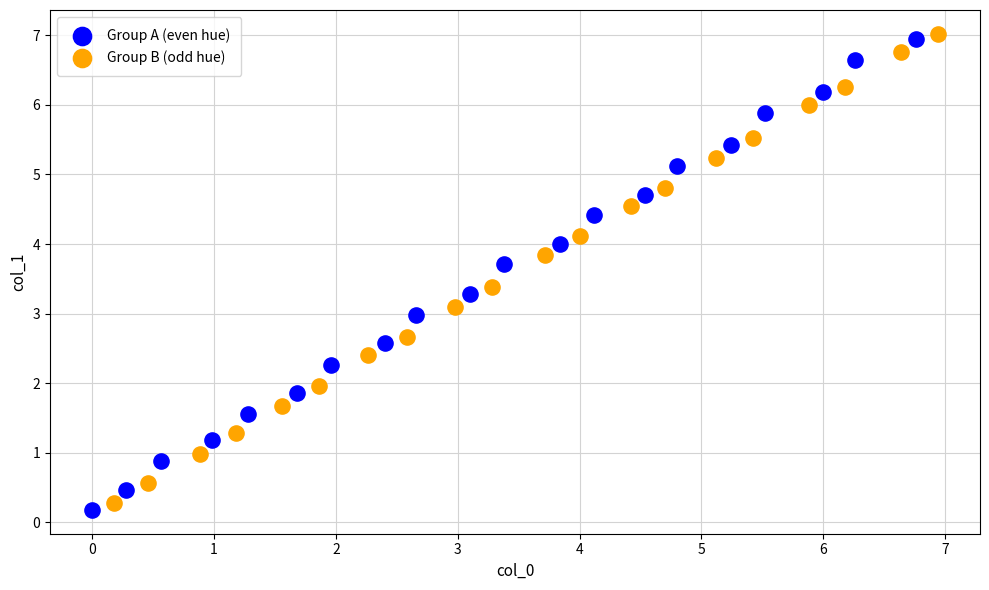

Which series contains the highest Y value?

Group B (odd hue)